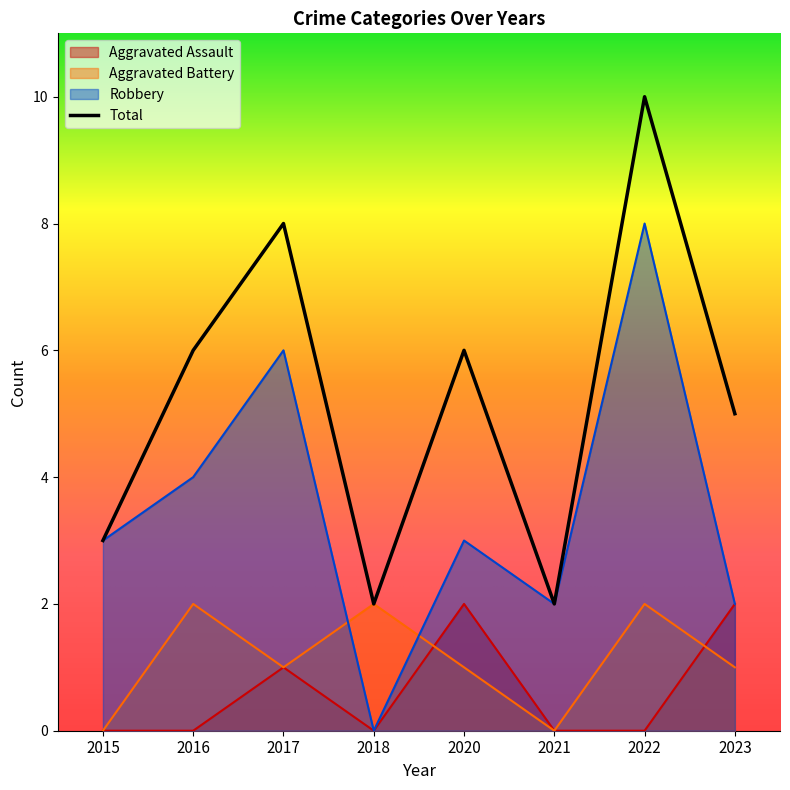

Reading right to left, what are all the values shown in this chart?

Aggravated Assault: 2023=2	2022=0	2021=0	2020=2	2018=0	2017=1	2016=0	2015=0
Aggravated Battery: 2023=1	2022=2	2021=0	2020=1	2018=2	2017=1	2016=2	2015=0
Robbery: 2023=2	2022=8	2021=2	2020=3	2018=0	2017=6	2016=4	2015=3
Total: 2023=5	2022=10	2021=2	2020=6	2018=2	2017=8	2016=6	2015=3